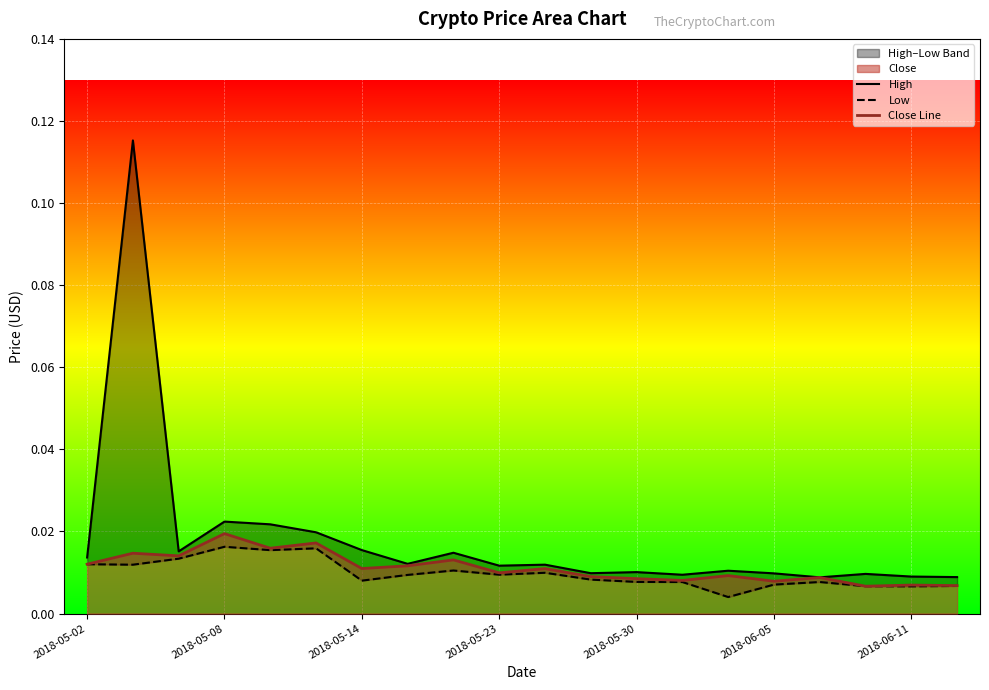

Is the value of Low at 9 greater than the value of High at 2018-05-30?

No